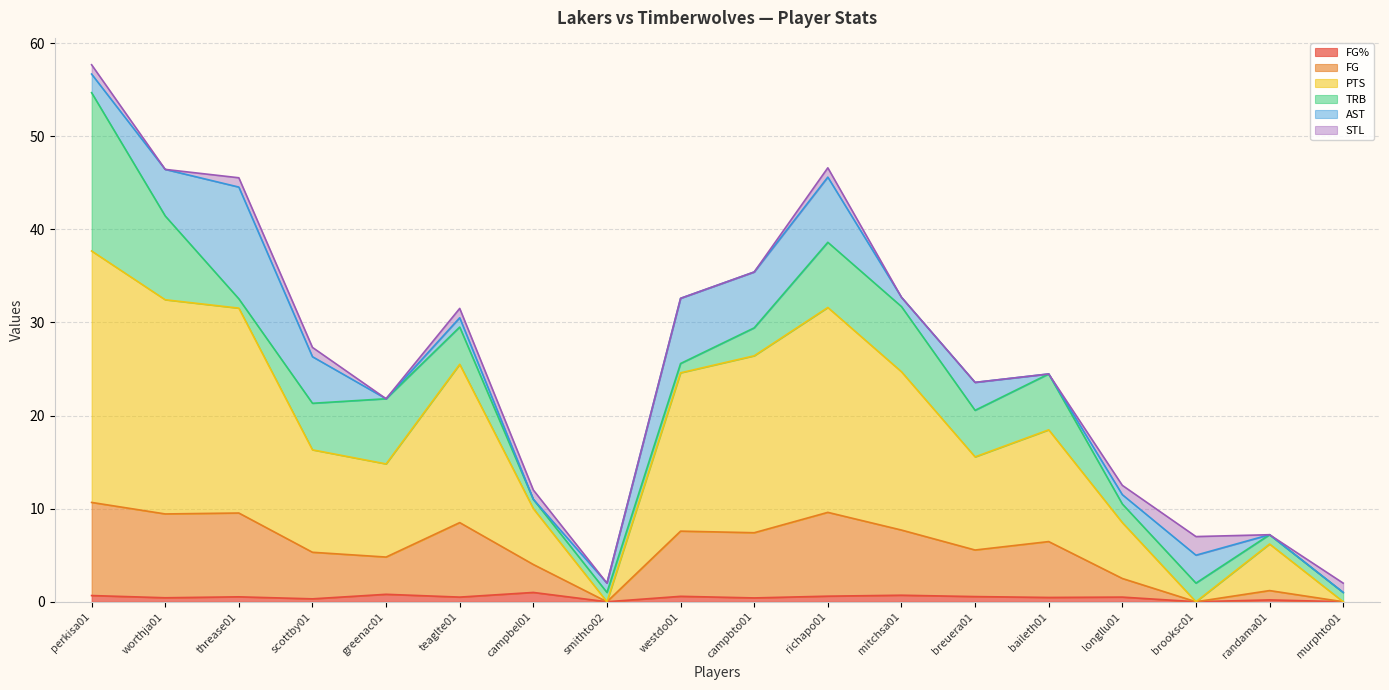

Where is the first local minimum for FG?

worthja01